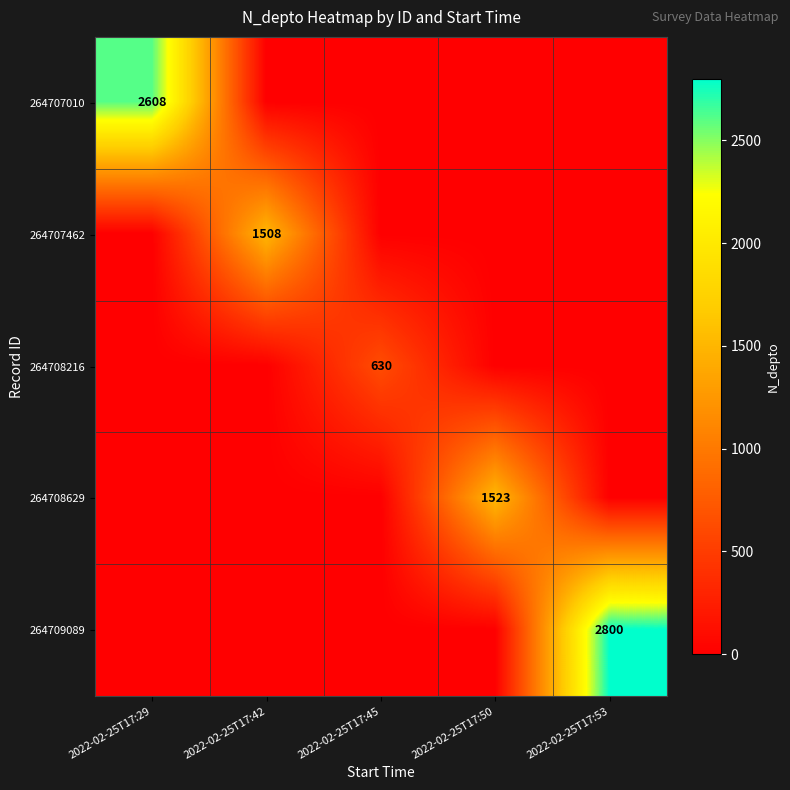

What is the total value across all series at 2022-02-25T17:50?

1523